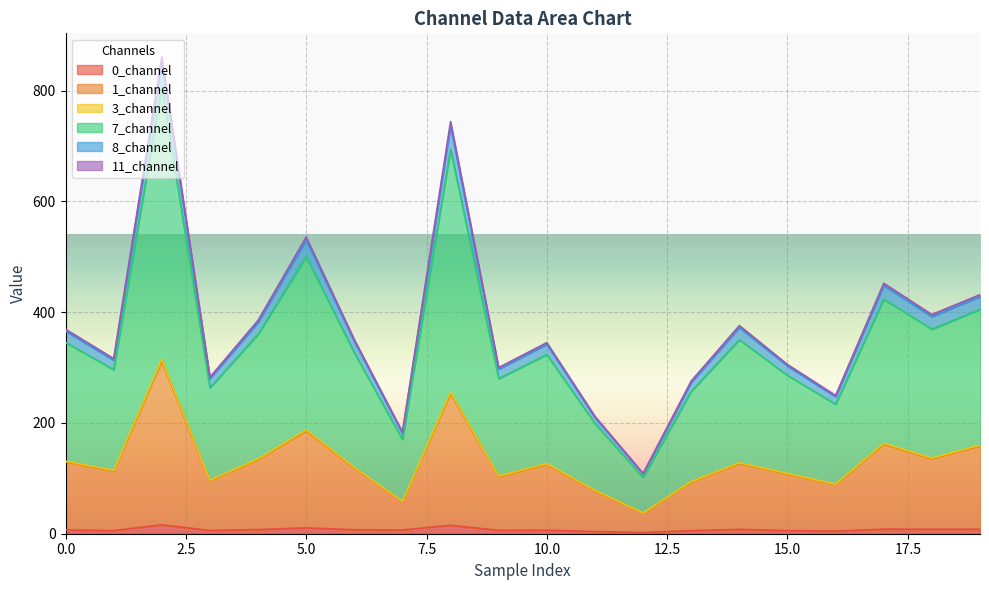

True or false: 11_channel has more than 2 points higher than both neighbors.

True